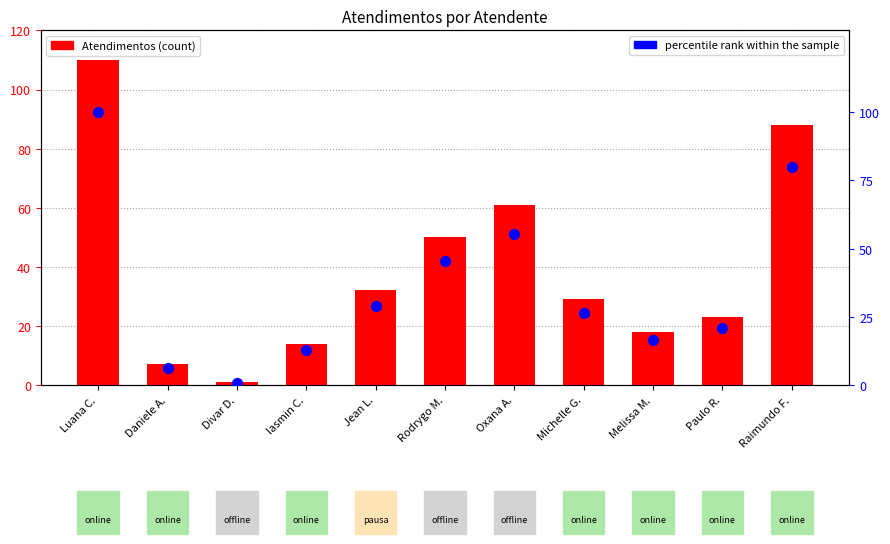

At how many categories does at least one series exceed 66?

2